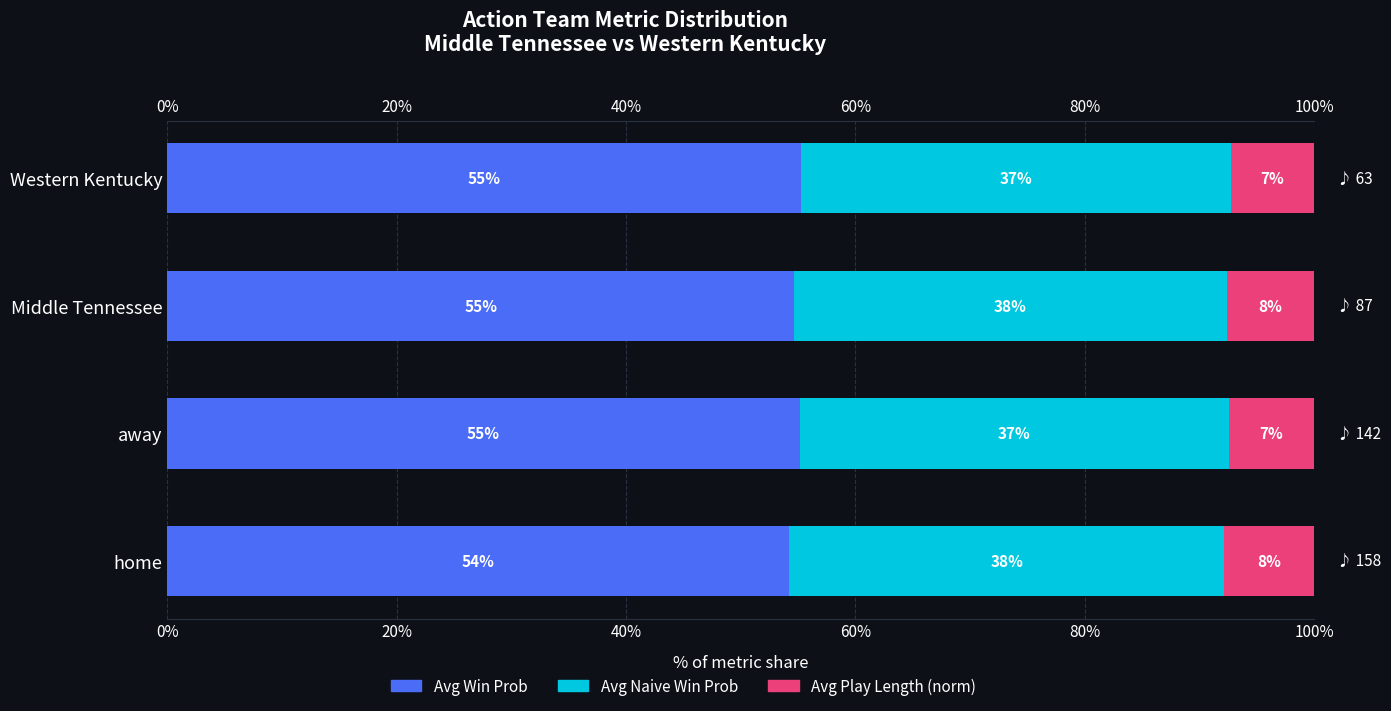

Rank the series at Western Kentucky from lowest to highest value.

Avg Play Length (norm), Avg Naive Win Prob, Avg Win Prob